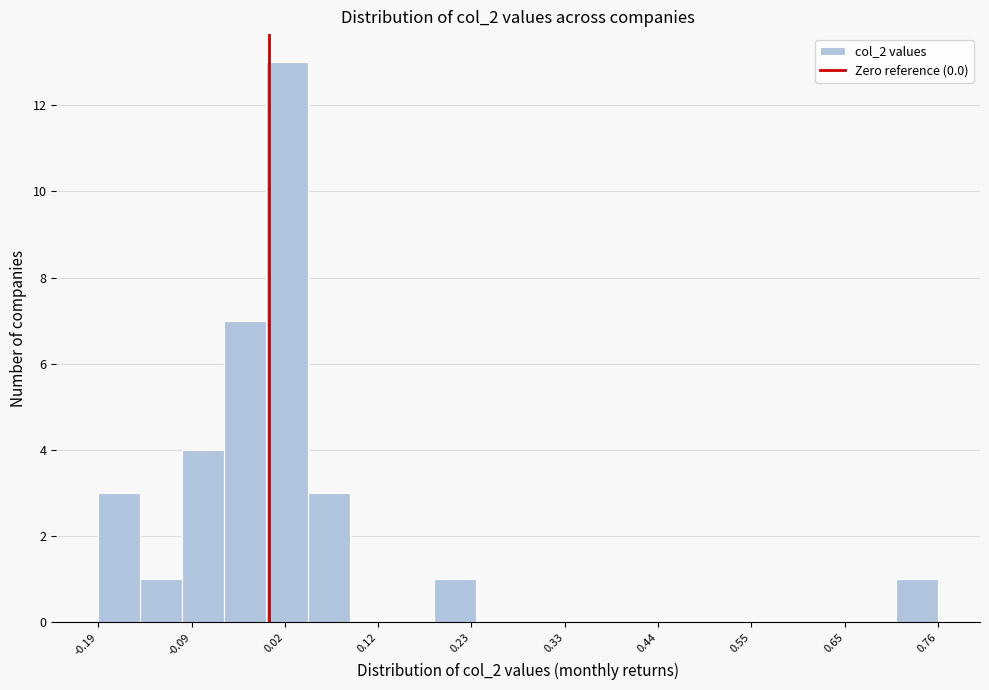

Read against the x-axis, roughly where is the centre of the tallest bar?

0.02